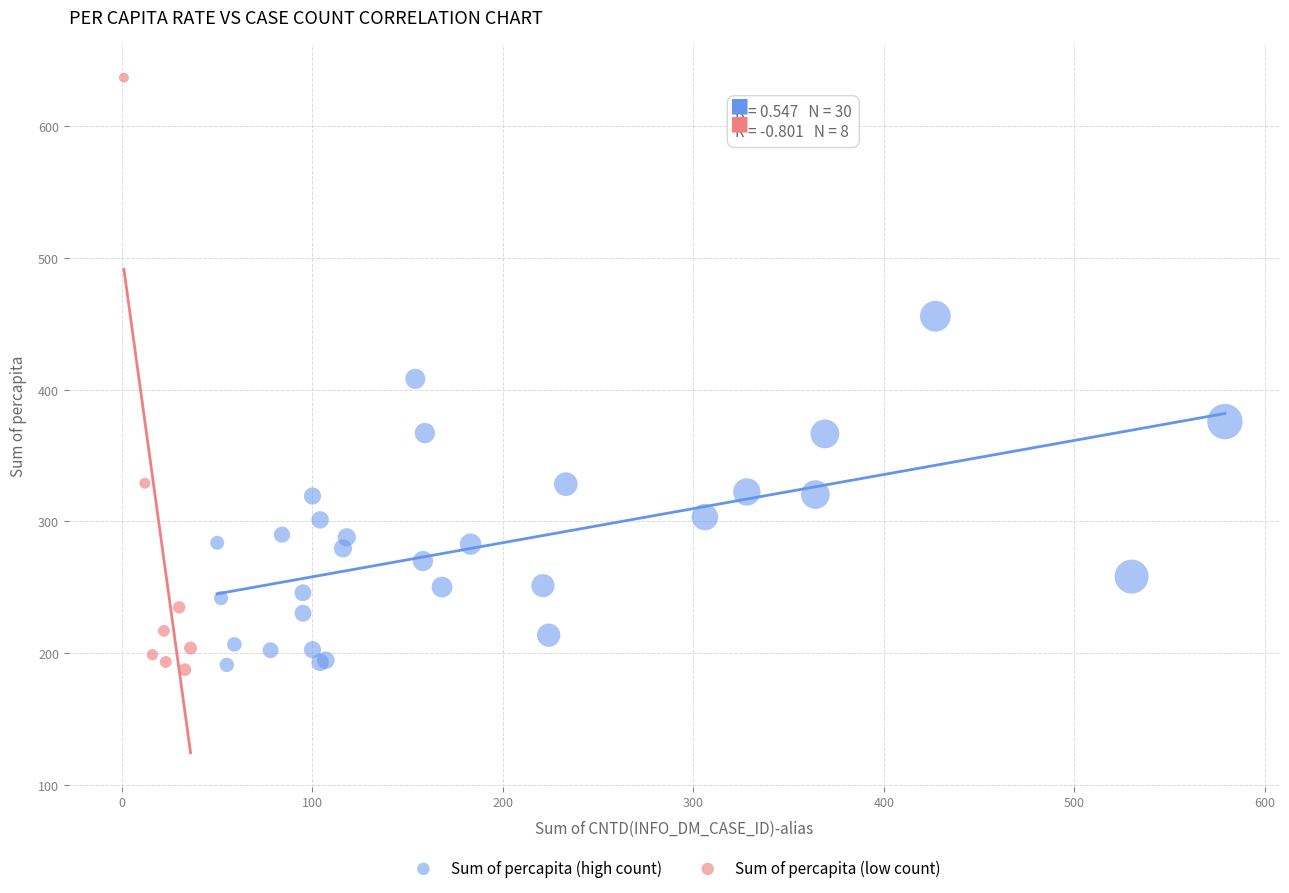

Which series contains the highest Y value?

Sum of percapita (low count)